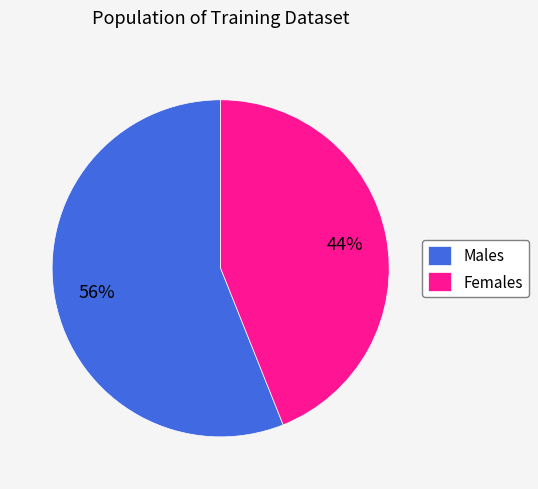

The Males slice represents 65% of the pie. True or false?

False